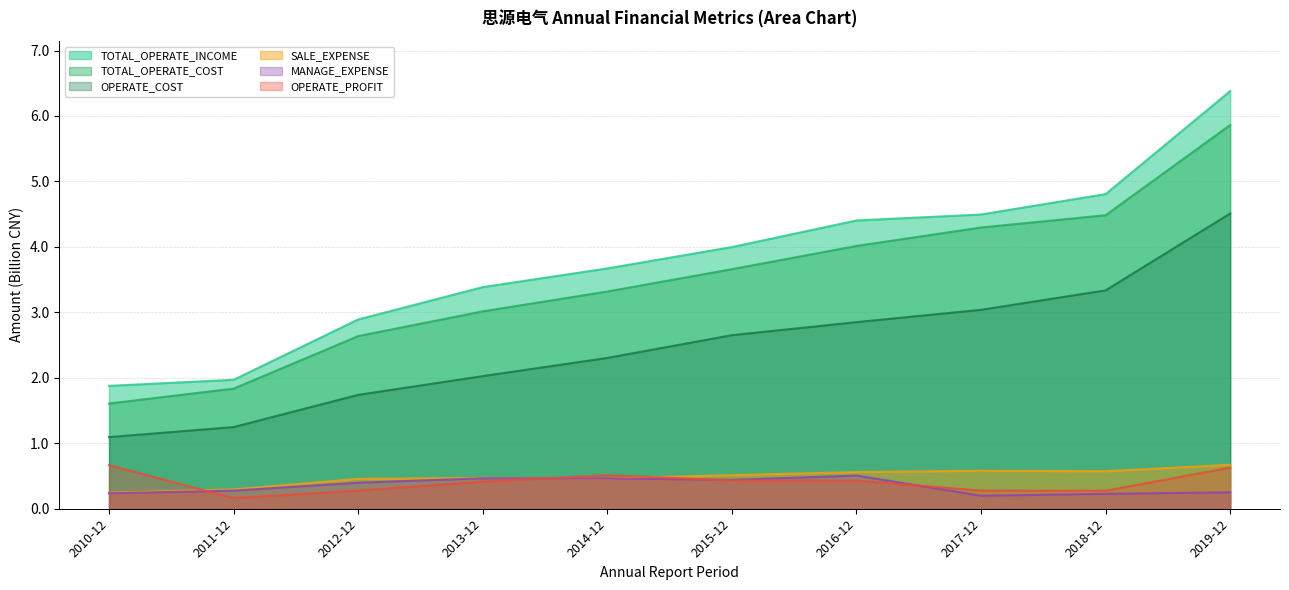

How many intersections are there between MANAGE_EXPENSE and OPERATE_PROFIT?

4